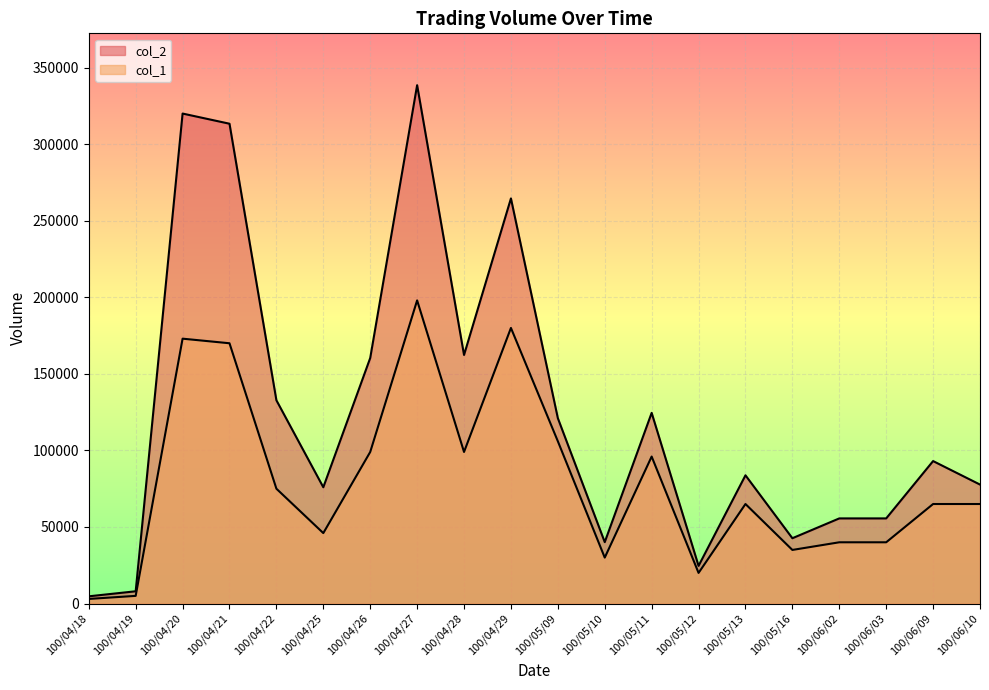

Rank the categories by col_1 value from lowest to highest.

100/04/18, 100/04/19, 100/05/12, 100/05/10, 100/05/16, 100/06/02, 100/06/03, 100/04/25, 100/05/13, 100/06/09, 100/06/10, 100/04/22, 100/05/11, 100/04/26, 100/04/28, 100/05/09, 100/04/21, 100/04/20, 100/04/29, 100/04/27